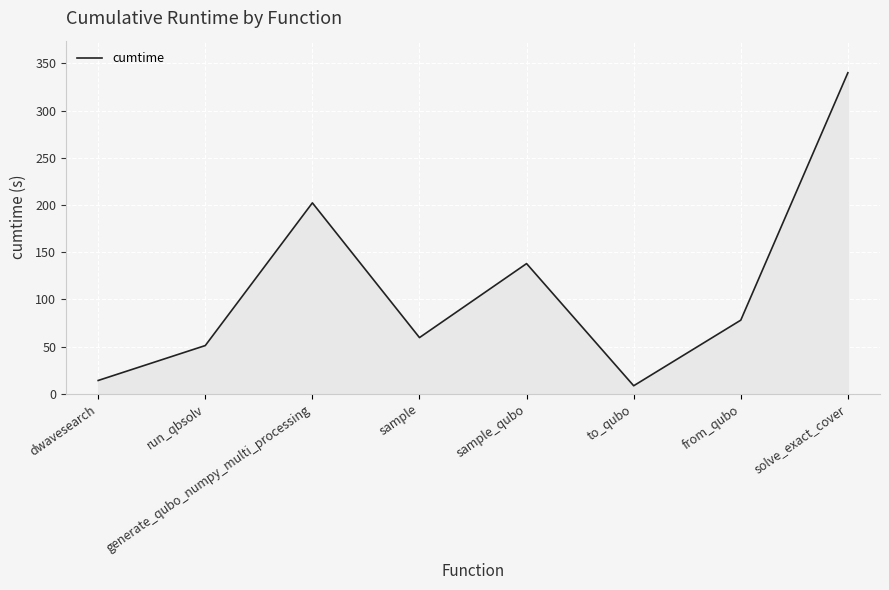

Which category has the lowest value across all series?

to_qubo